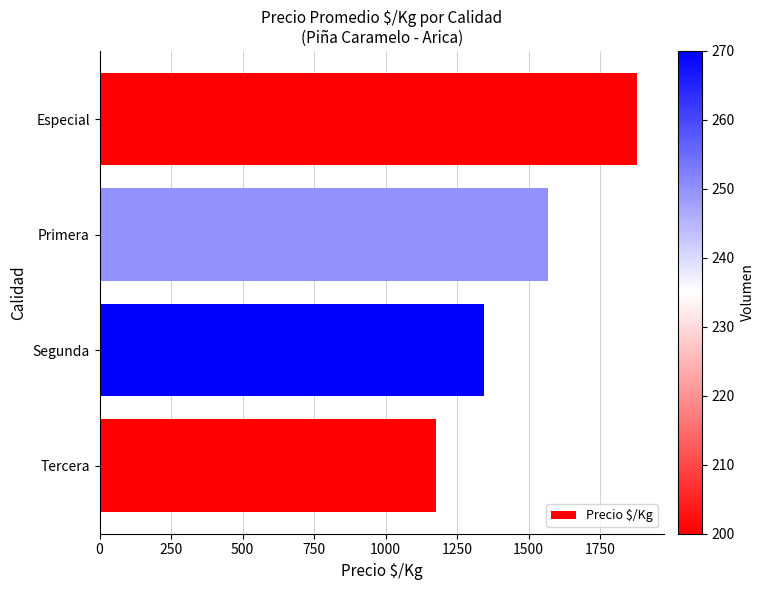

What is the smallest value displayed?

1175.1